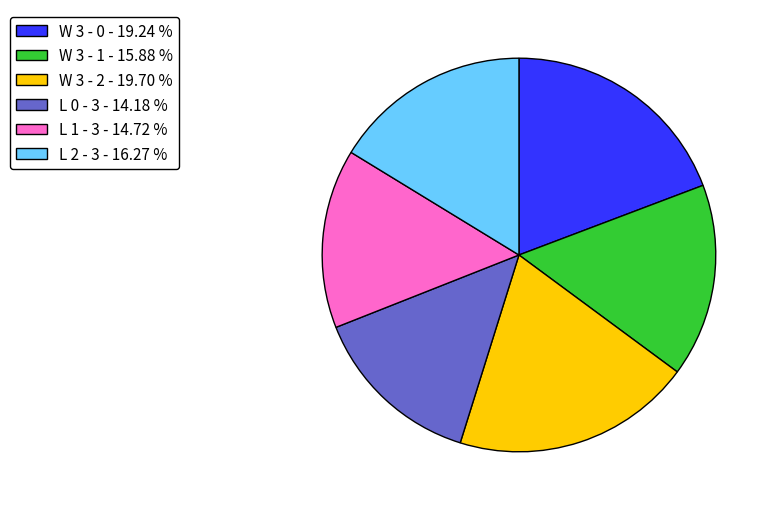

Is there a majority slice in this chart?

No